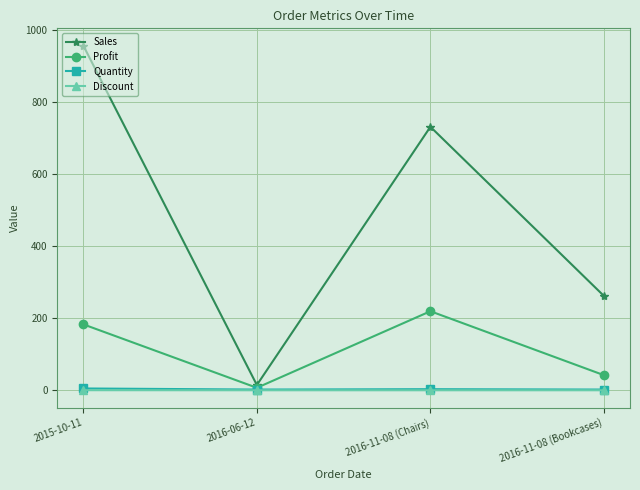

What is the label of the 3rd point from the left?

2016-11-08 (Chairs)